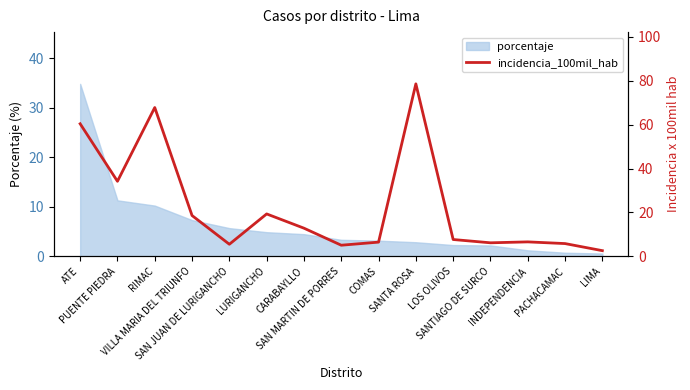

Between SAN MARTIN DE PORRES and RIMAC, which is larger?

RIMAC